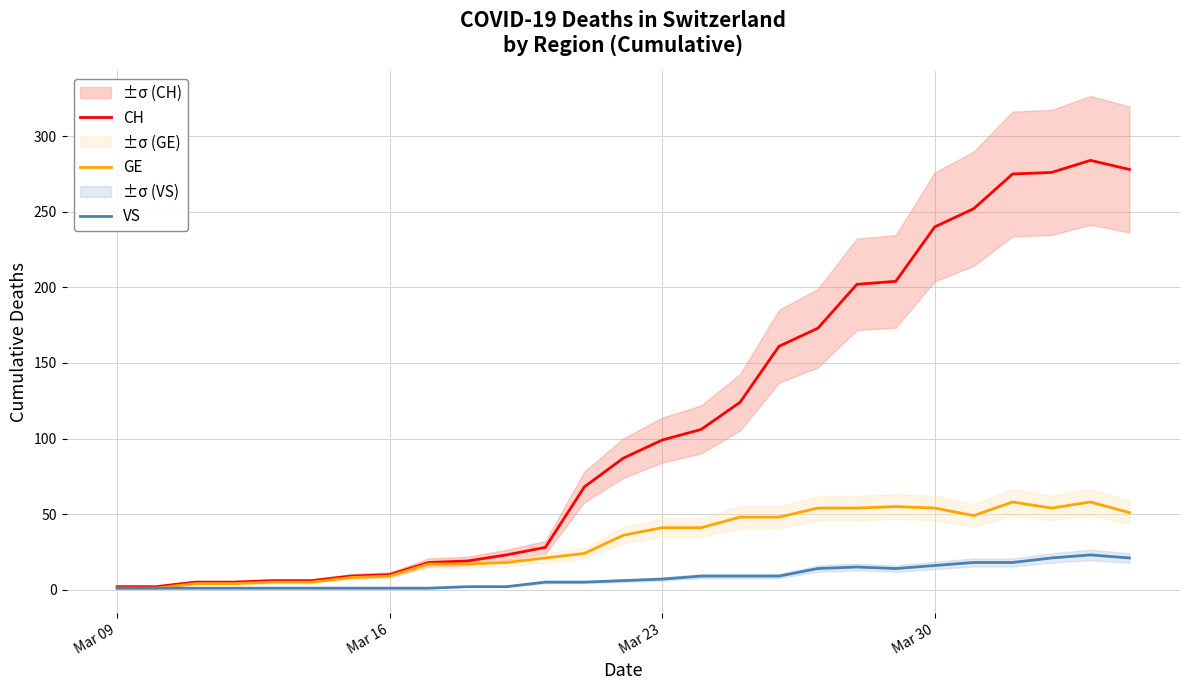

True or false: GE and VS cross at least once.

False